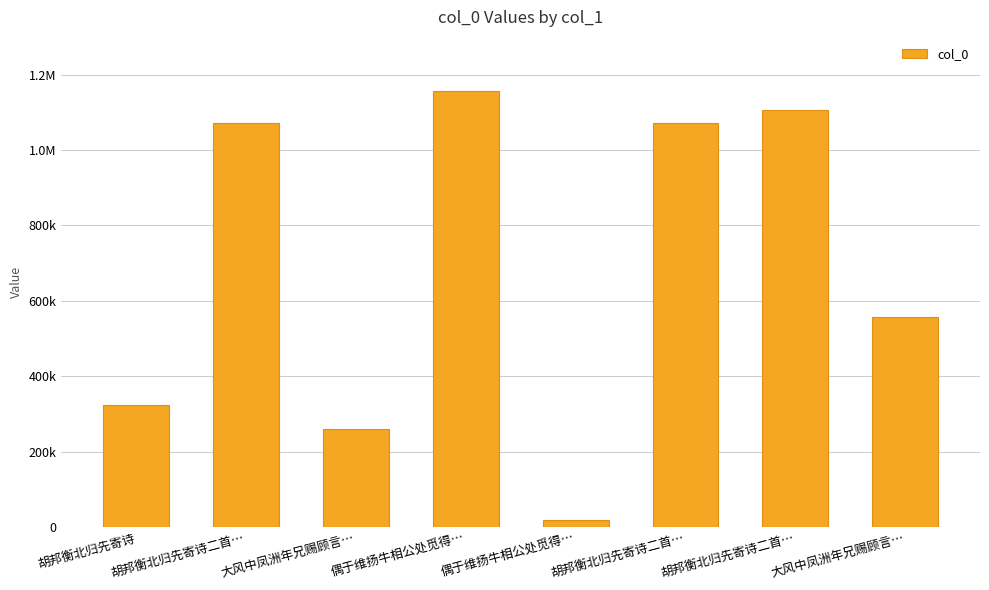

What is the label of the 4th bar from the right?

偶于维扬牛相公处觅得…